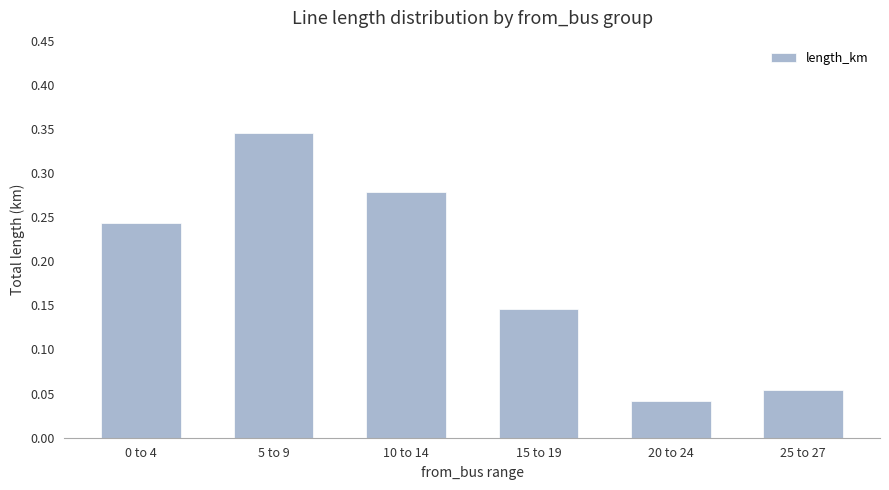

What is the label of the 5th bar from the right?

5 to 9